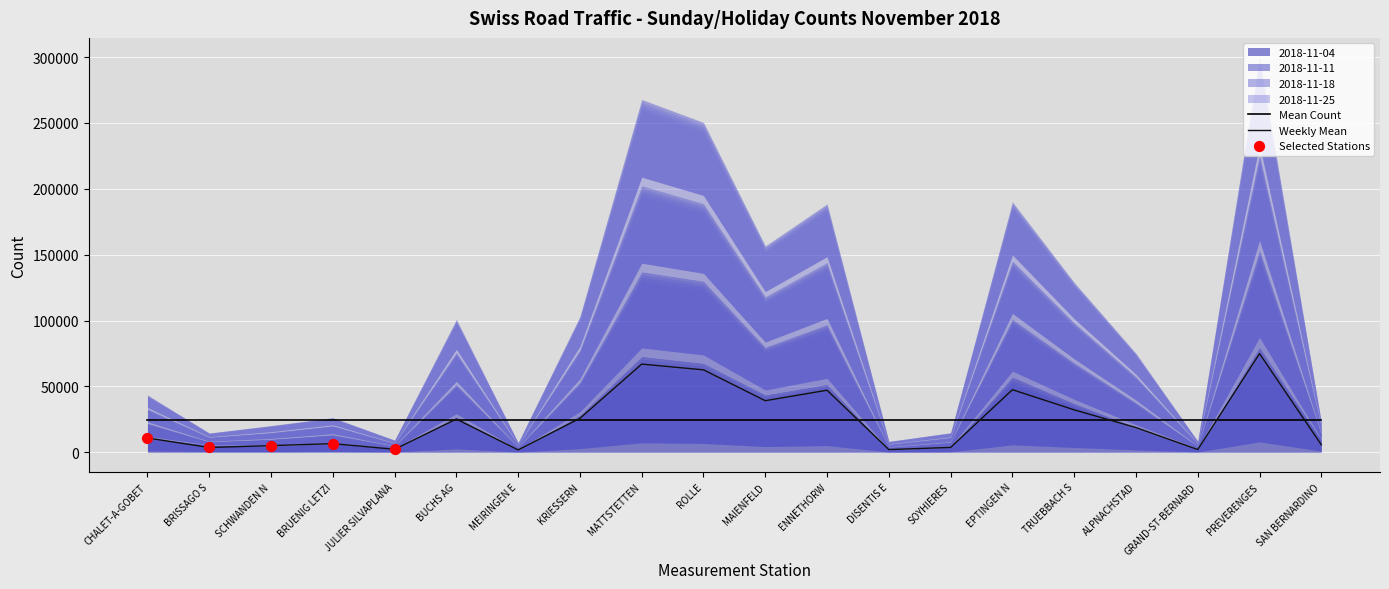

Which series has the widest spread of Y values?

2018-11-04